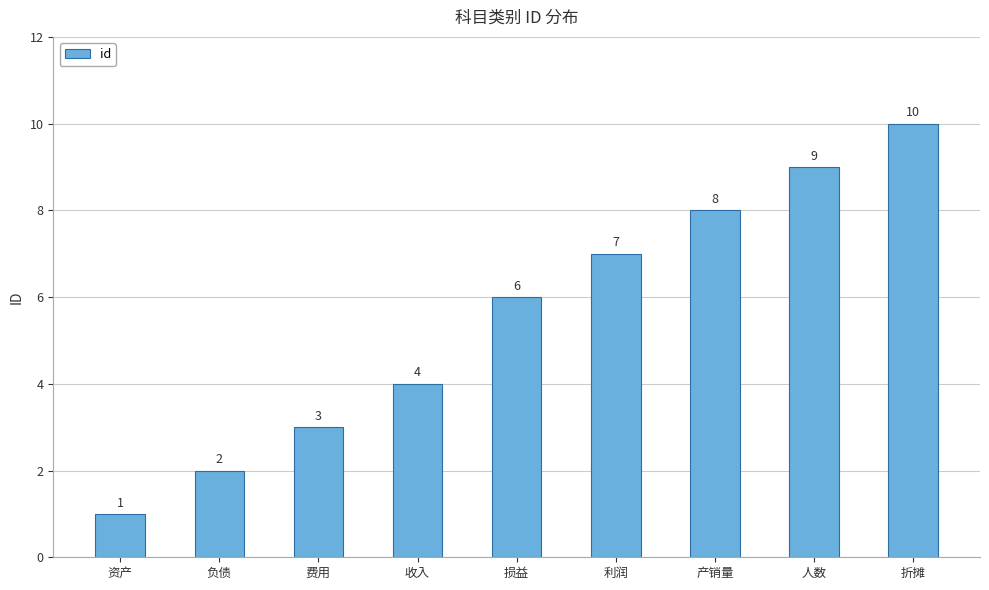

Reading left to right, list all the values displayed in this chart.

资产=1	负债=2	费用=3	收入=4	损益=6	利润=7	产销量=8	人数=9	折摊=10